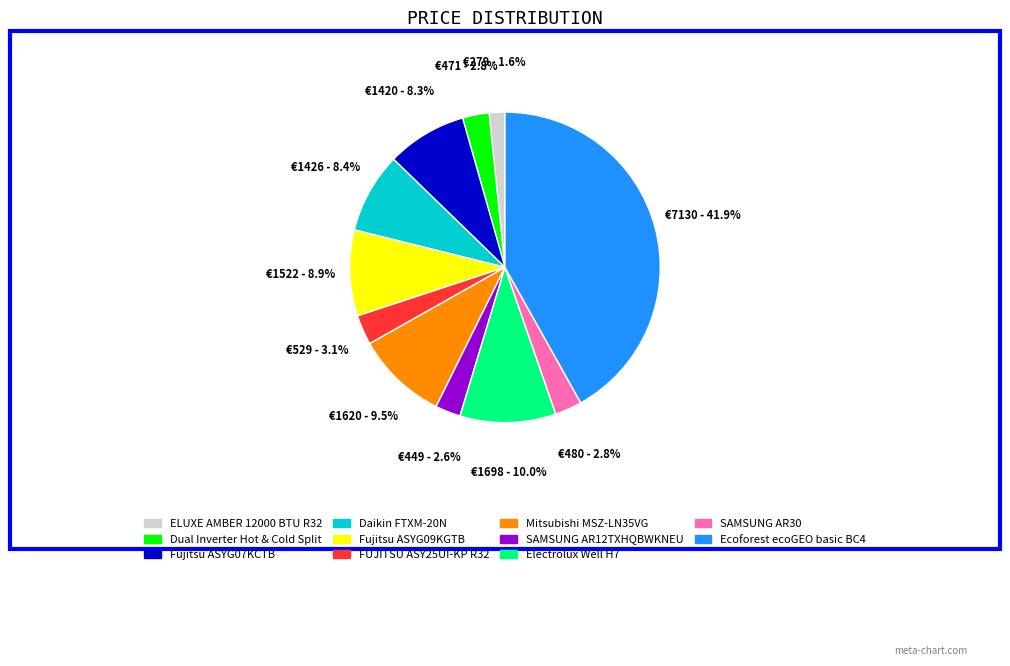

Which slice is the largest?

Ecoforest ecoGEO basic BC4